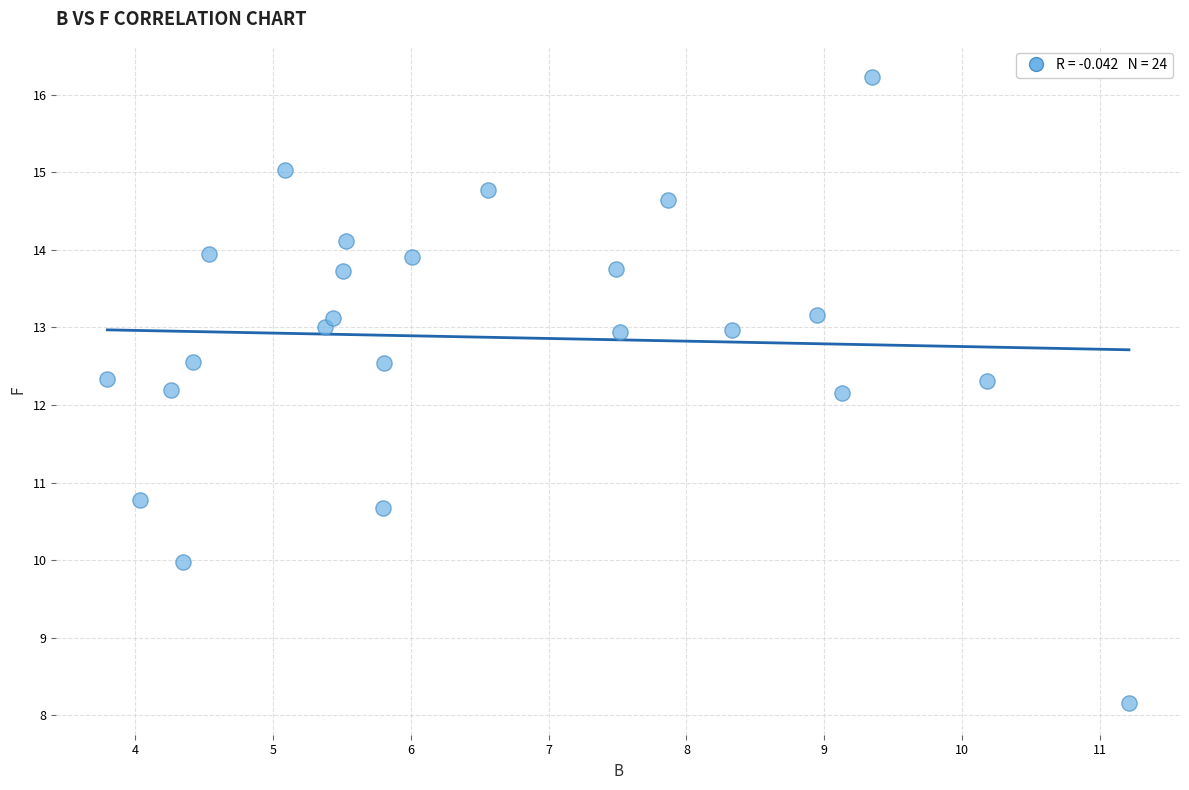

What is the range of Y values (max minus min)?

8.1